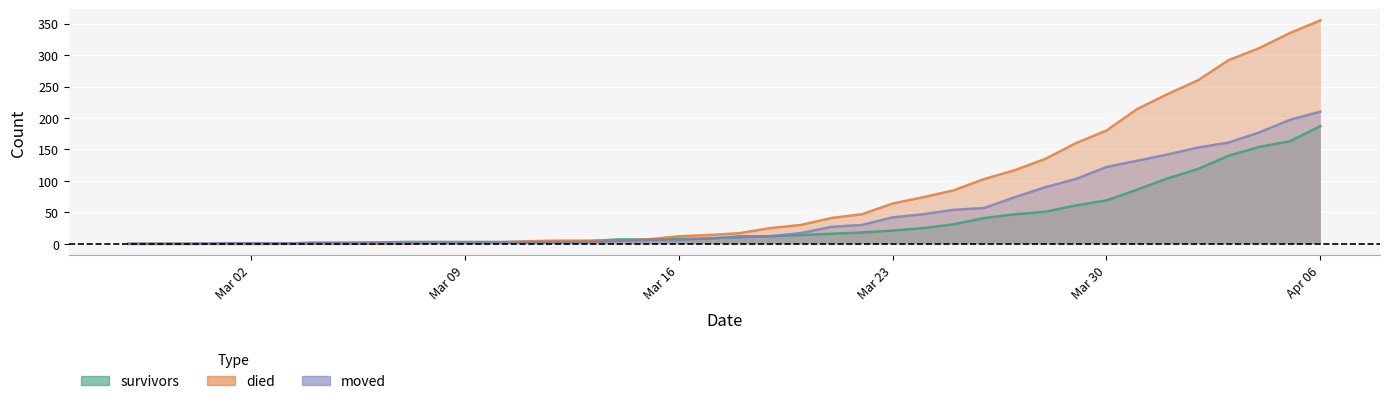

At which category does the chart reach its peak across all series?

Apr 06